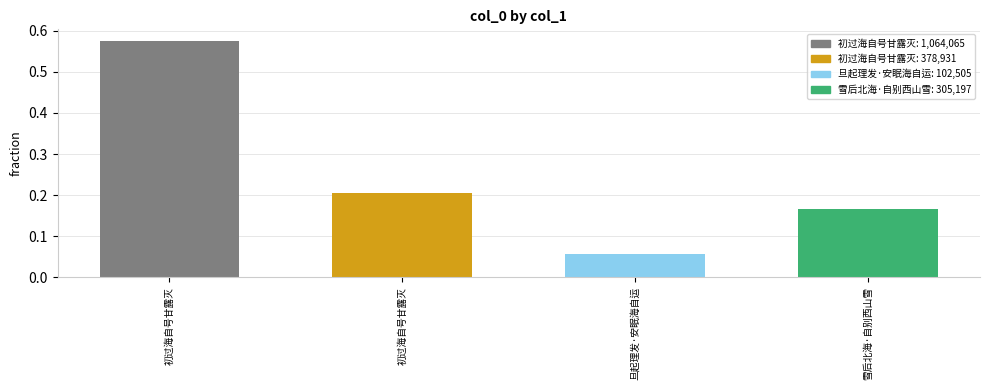

Reading right to left, list all the values displayed in this chart.

雪后北海·自别西山雪=0.2	旦起理发·安眠海自运=0.1	初过海自号甘露灭=0.2	初过海自号甘露灭=0.6